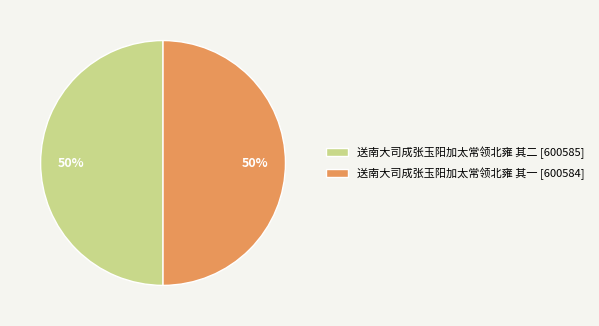

What is the ratio of the value at 送南大司成张玉阳加太常领北雍 其二 [600585] to the value at 送南大司成张玉阳加太常领北雍 其一 [600584]?

1.0